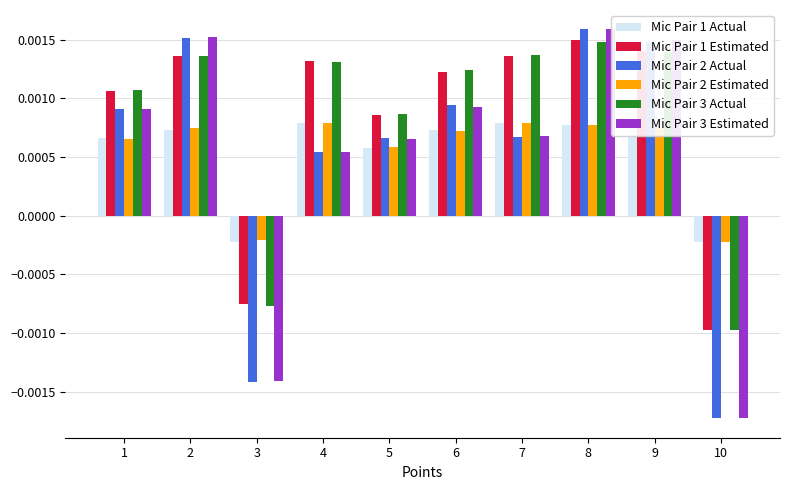

Count the number of data series in this chart.

6